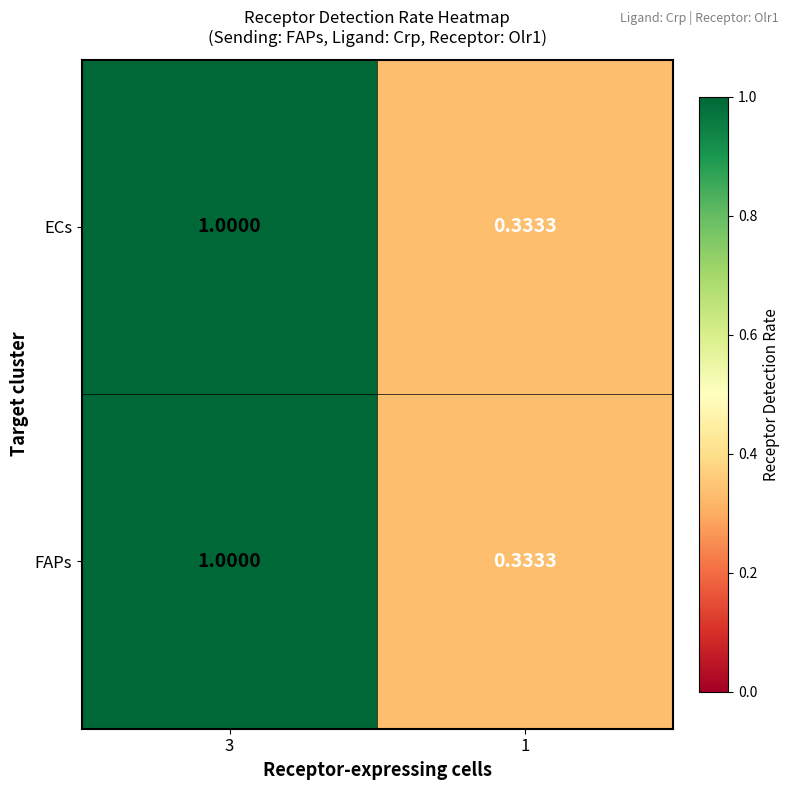

Is the value of FAPs at 3 greater than the value of ECs at 1?

Yes